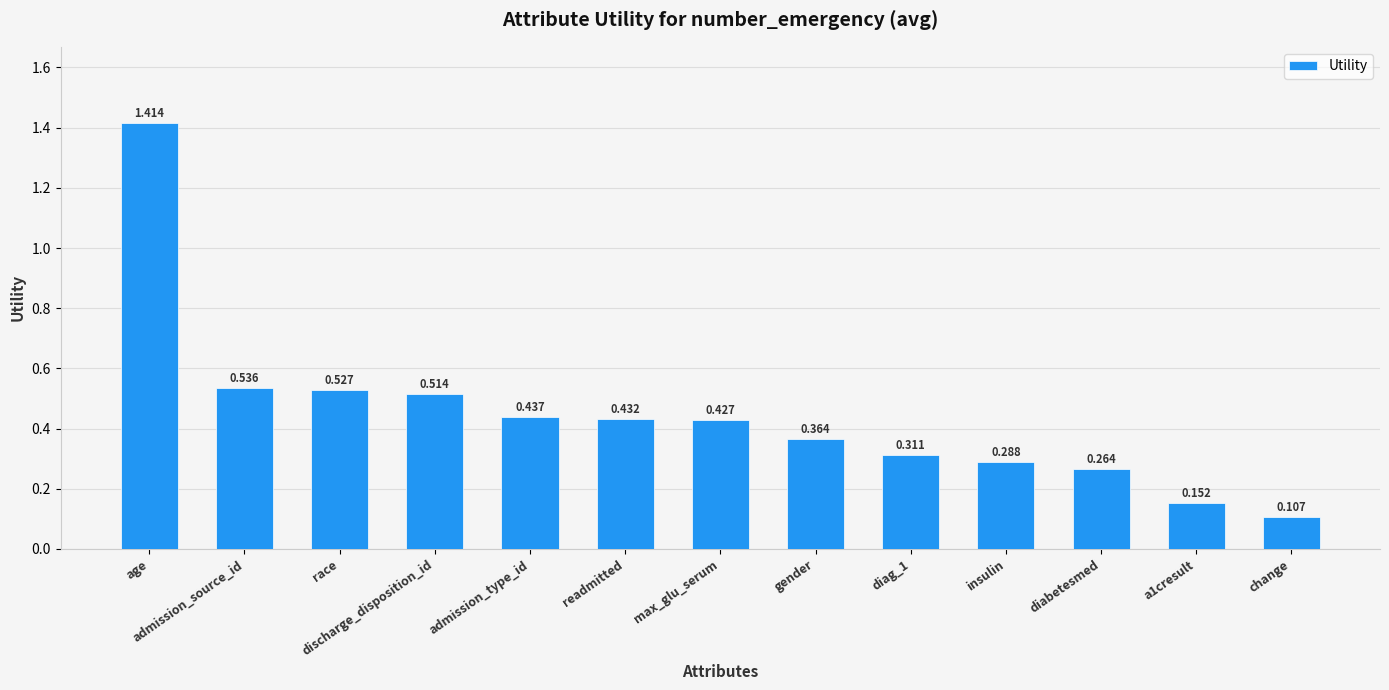

The value at race is 0.9. True or false?

False